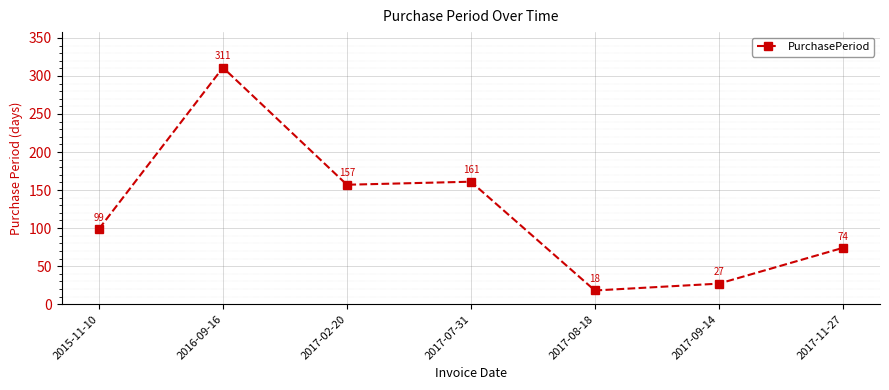

At which category does the chart reach its minimum across all series?

2017-08-18